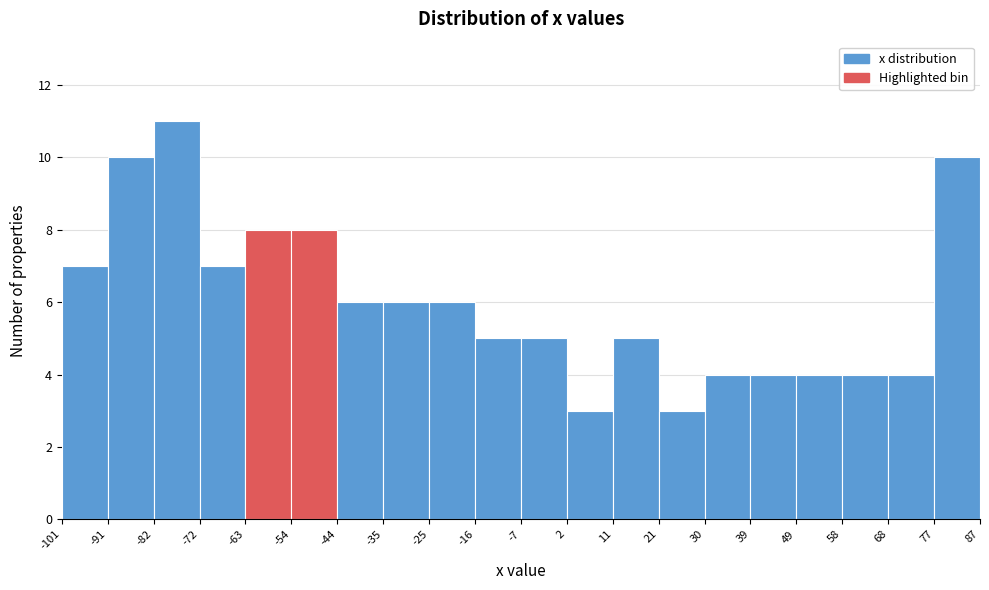

Reading left to right, transcribe this chart: for each bar, give the range it covers on the x-axis and its height. The values are not printed on the chart, so give them approximately, as read against the axis.

-101 to -91: 7
-91 to -82: 10
-82 to -72: 11
-72 to -63: 7
-63 to -54: 8
-54 to -44: 8
-44 to -35: 6
-35 to -25: 6
-25 to -16: 6
-16 to -7: 5
-7 to 2: 5
2 to 11: 3
11 to 21: 5
21 to 30: 3
30 to 39: 4
39 to 49: 4
49 to 58: 4
58 to 68: 4
68 to 77: 4
77 to 87: 10